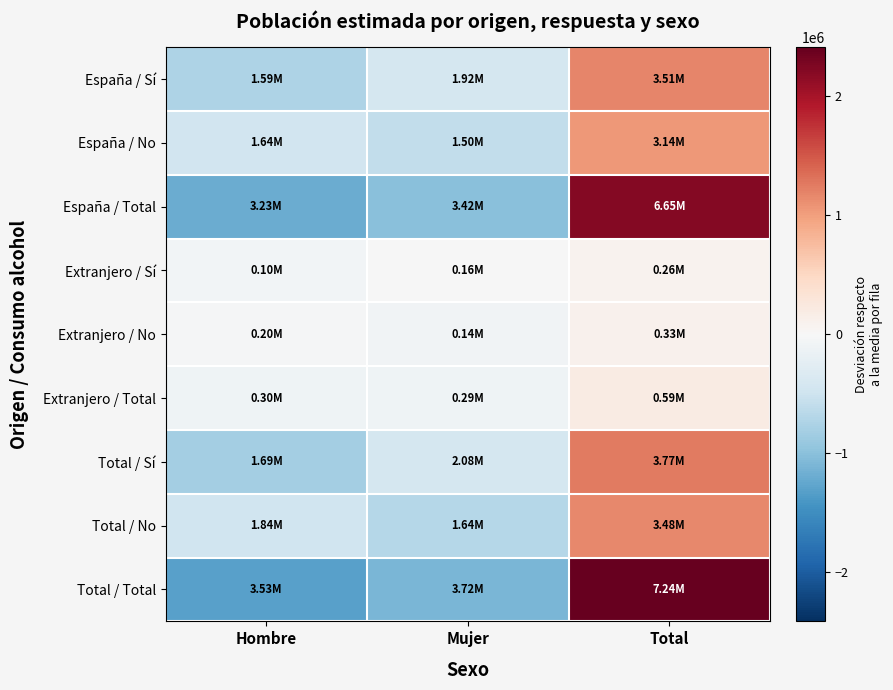

What is the minimum value shown in the chart?

-1302580.0